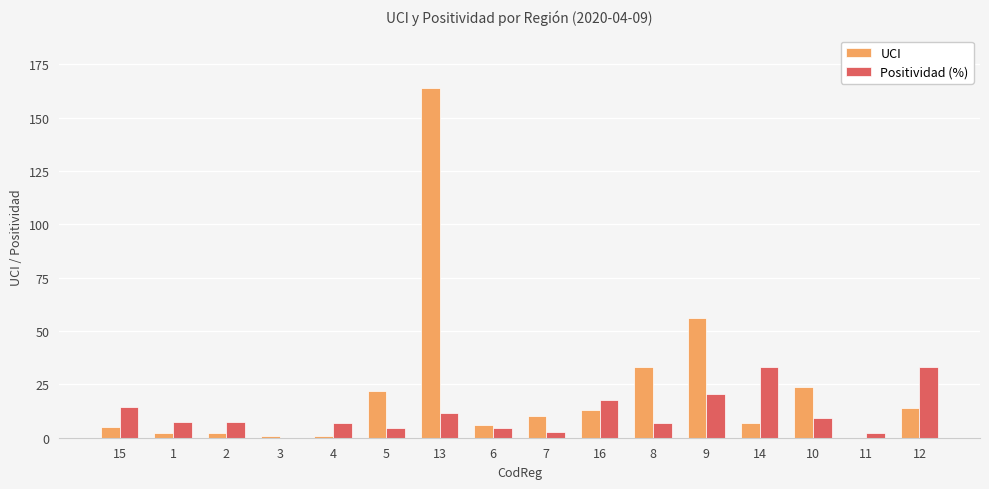

The Positividad (%) series shows 33.3 at 14. True or false?

True